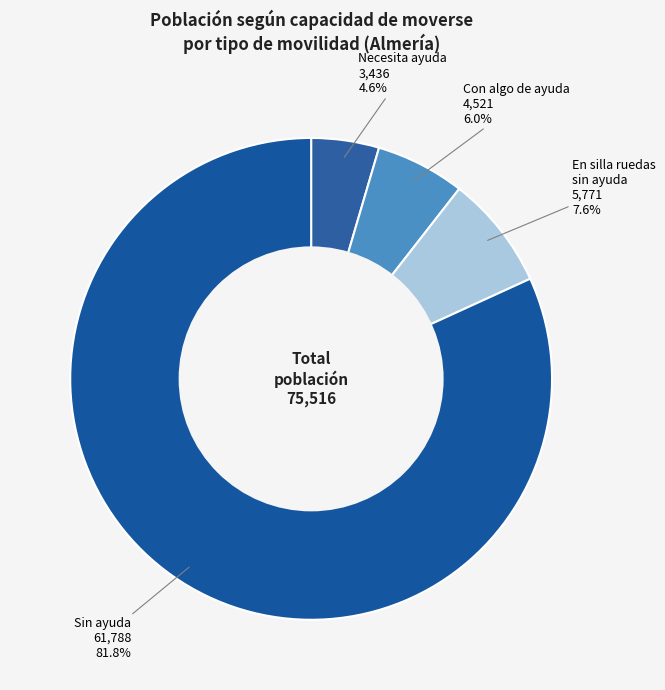

Which slice is the smallest?

Necesita ayuda